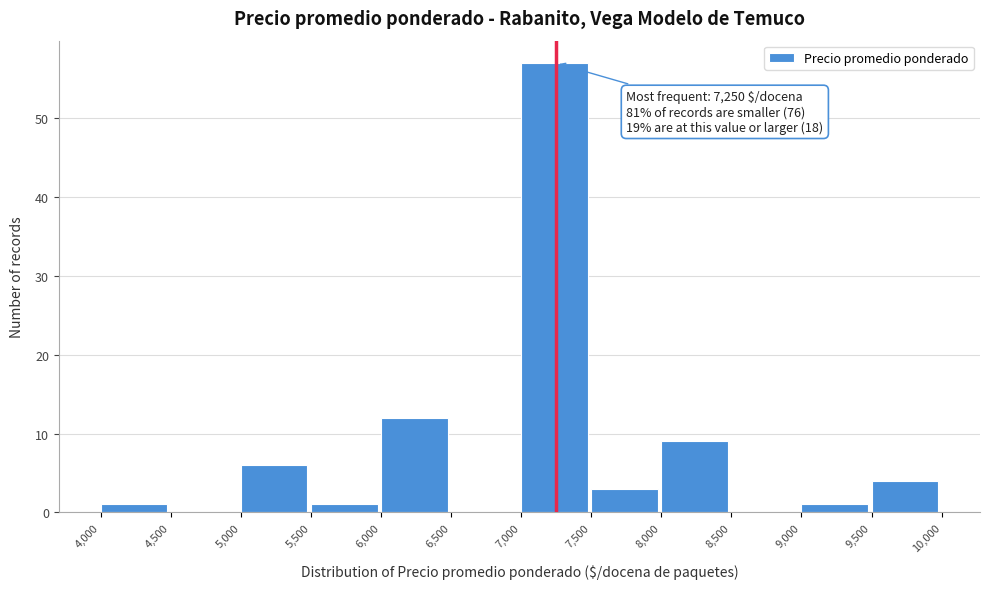

Over which range of the x-axis is the bar tallest?

7,000 to 7,500